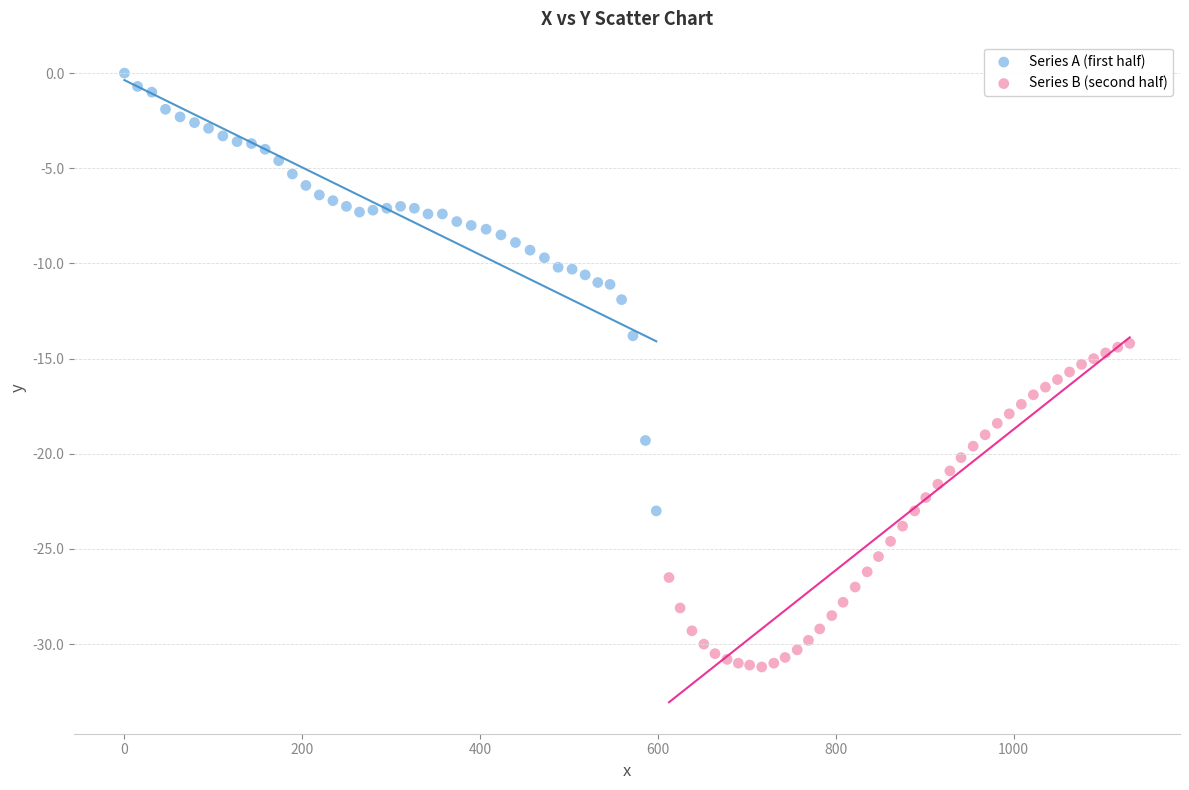

What are all the series names shown in the legend?

Series A (first half), Series B (second half)